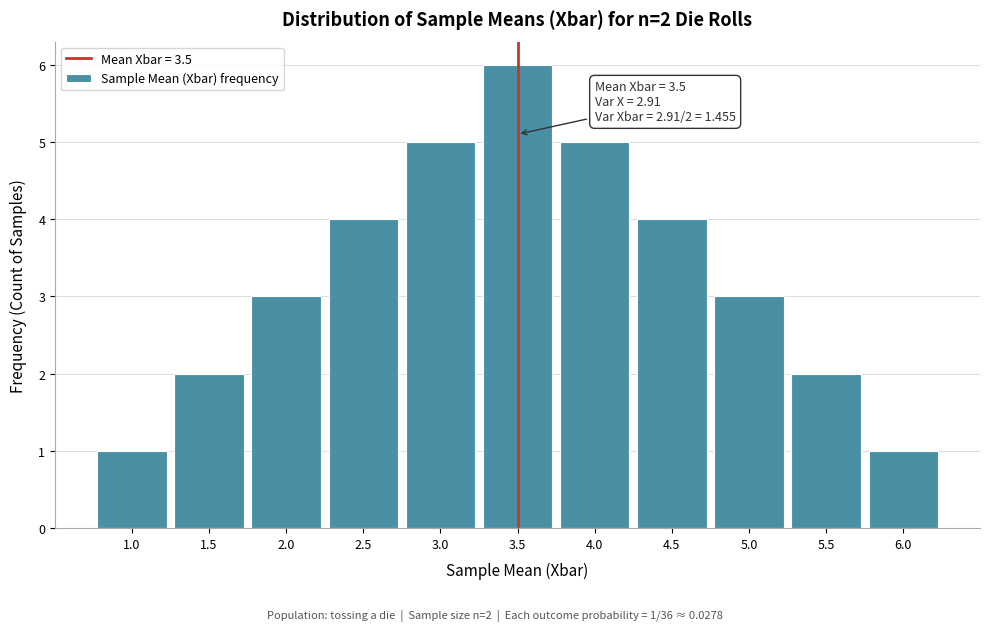

Reading left to right, extract all data points from this chart.

1	2	3	4	5	6	5	4	3	2	1